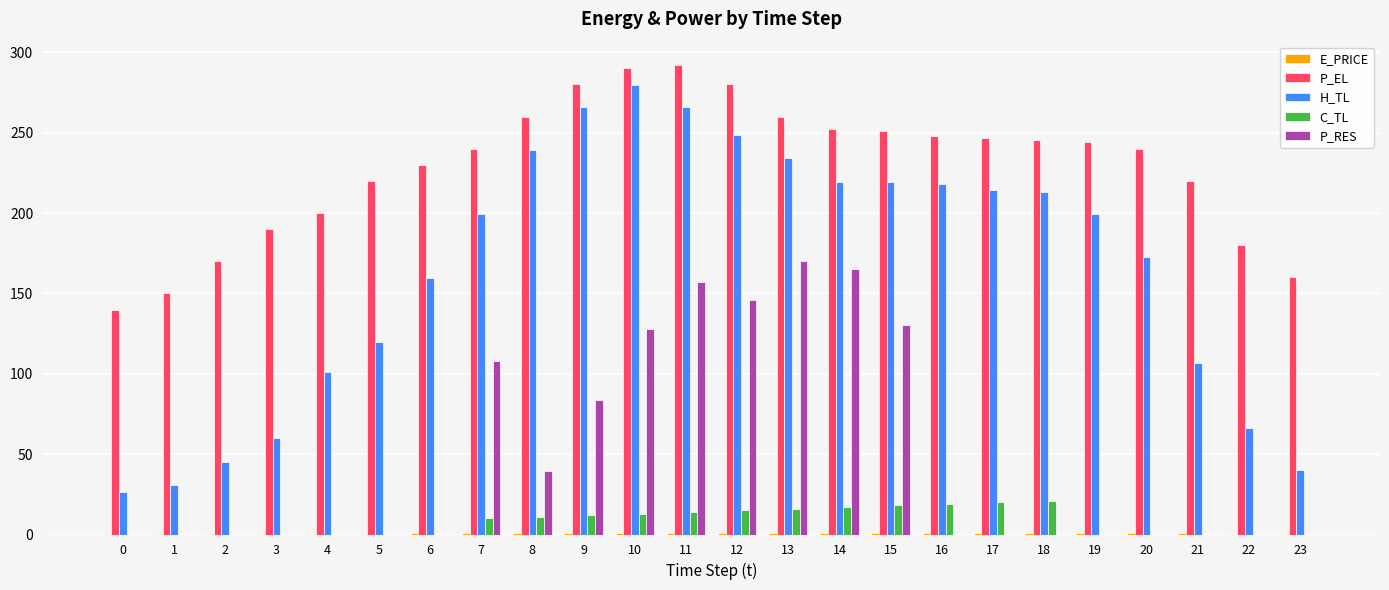

At which category is the sum across all series the highest?

11